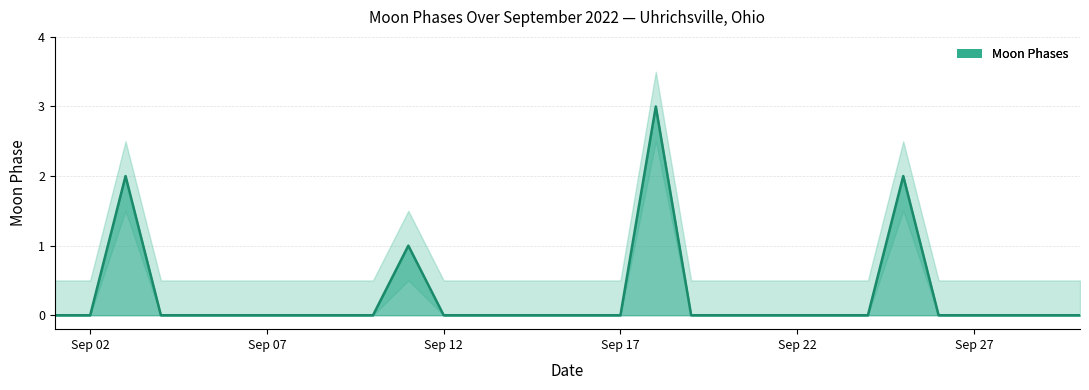

True or false: Moon Phases Lower has a value of -0.9 at 2022-09-28.

False